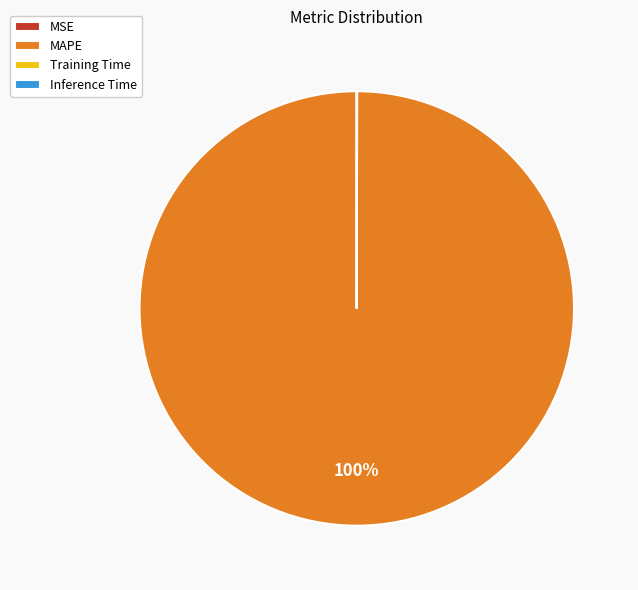

Does any single category account for the majority?

Yes